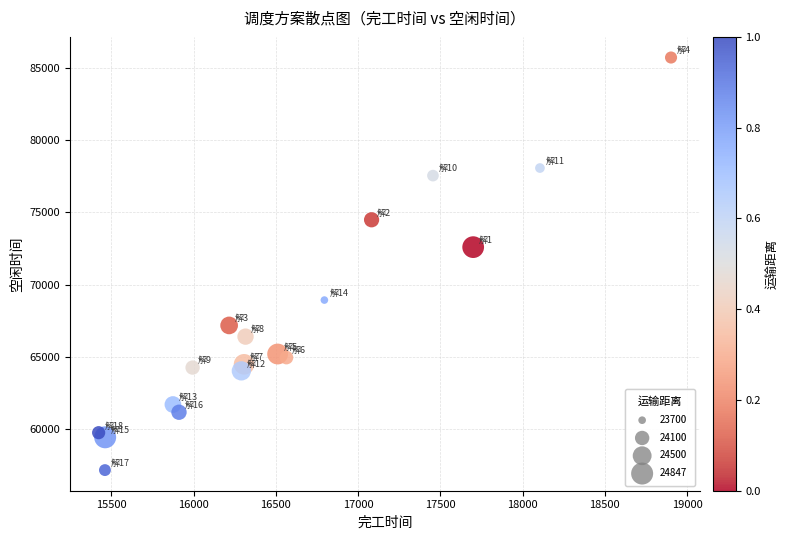

What Y value in the scatter plot is closest to 71435?

72590.2